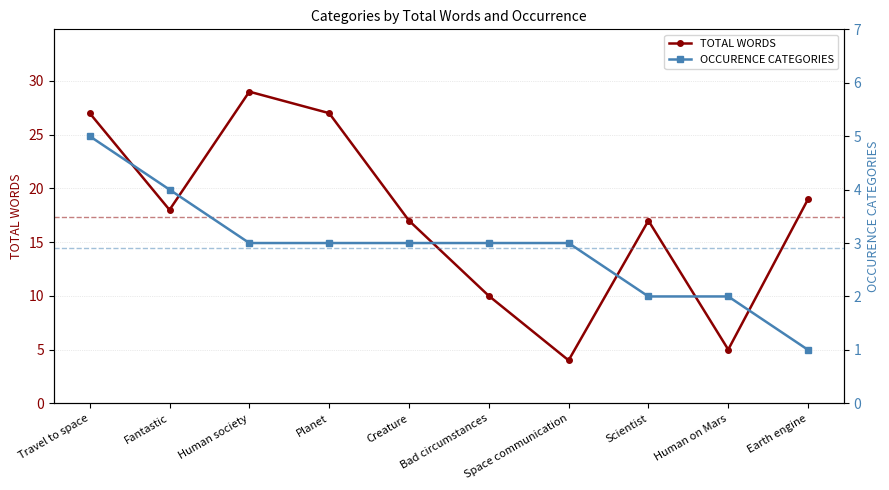

Reading right to left, what are all the values shown in this chart?

TOTAL WORDS: Earth engine=19	Human on Mars=5	Scientist=17	Space communication=4	Bad circumstances=10	Creature=17	Planet=27	Human society=29	Fantastic=18	Travel to space=27
OCCURENCE CATEGORIES: Earth engine=1	Human on Mars=2	Scientist=2	Space communication=3	Bad circumstances=3	Creature=3	Planet=3	Human society=3	Fantastic=4	Travel to space=5